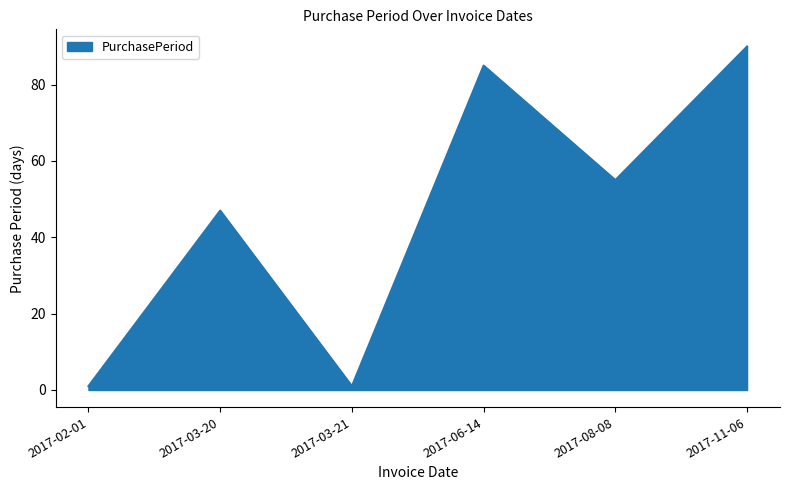

How many lines are shown in the chart?

1